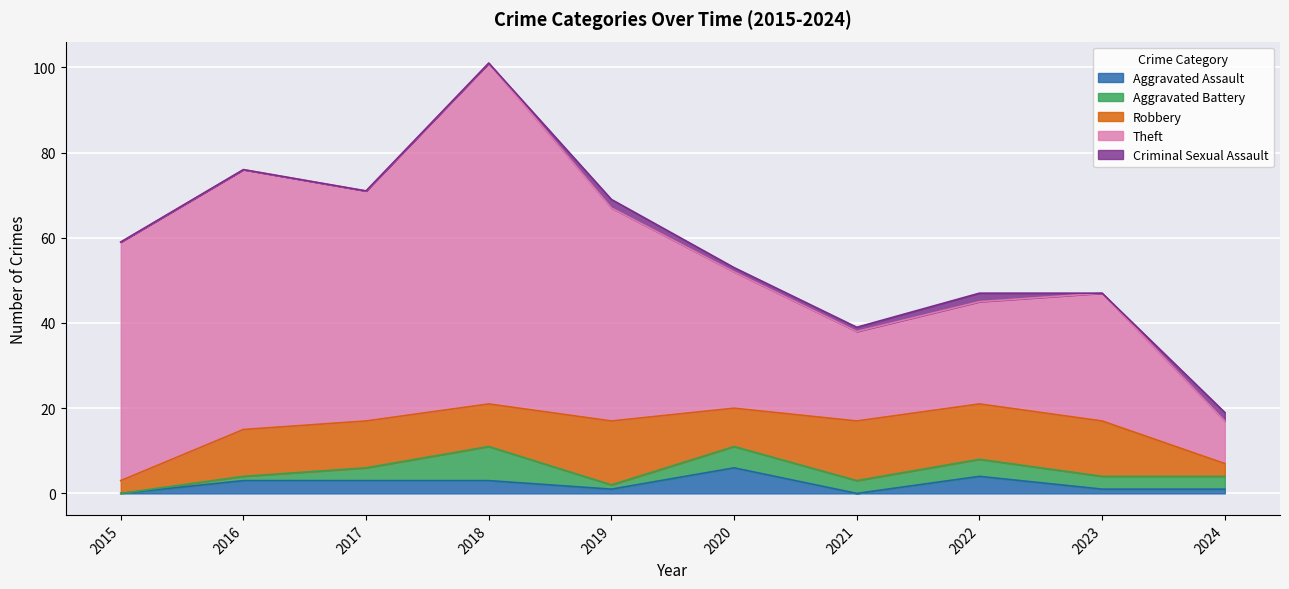

Which category has the lowest value in the Criminal Sexual Assault series?

2015